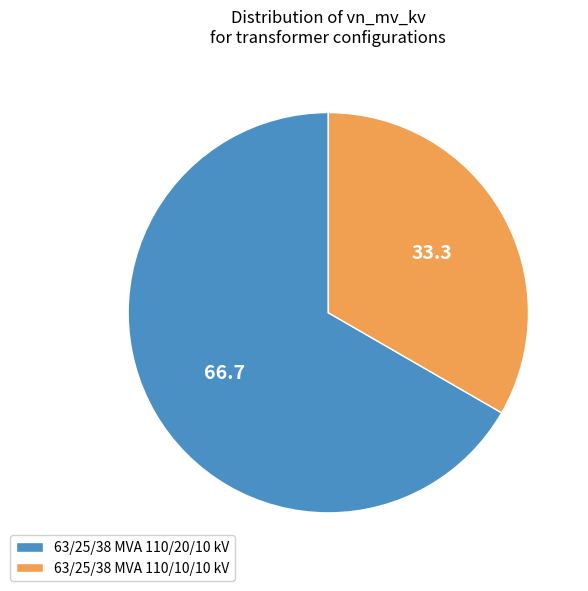

What is the smallest slice in the pie chart?

63/25/38 MVA 110/10/10 kV